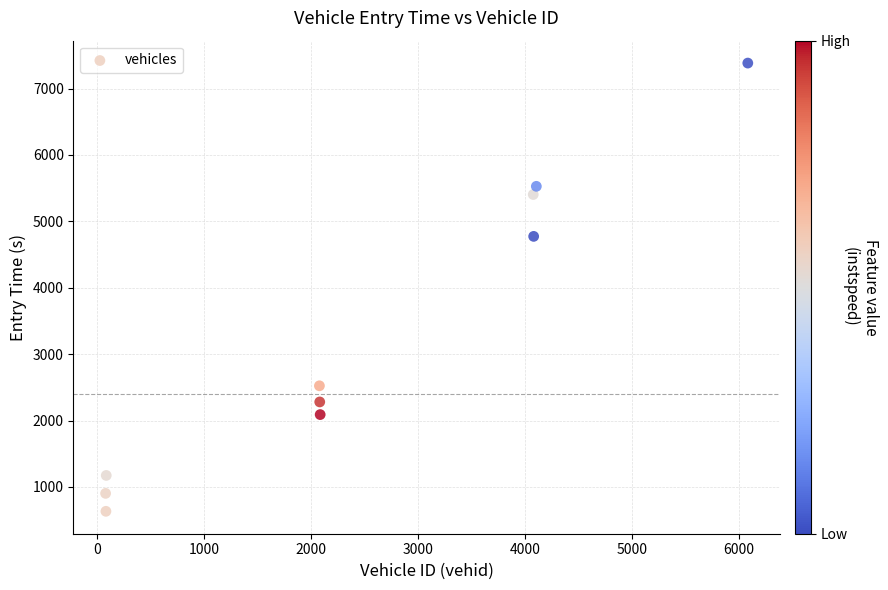

What is the range of Y values (max minus min)?

6749.0